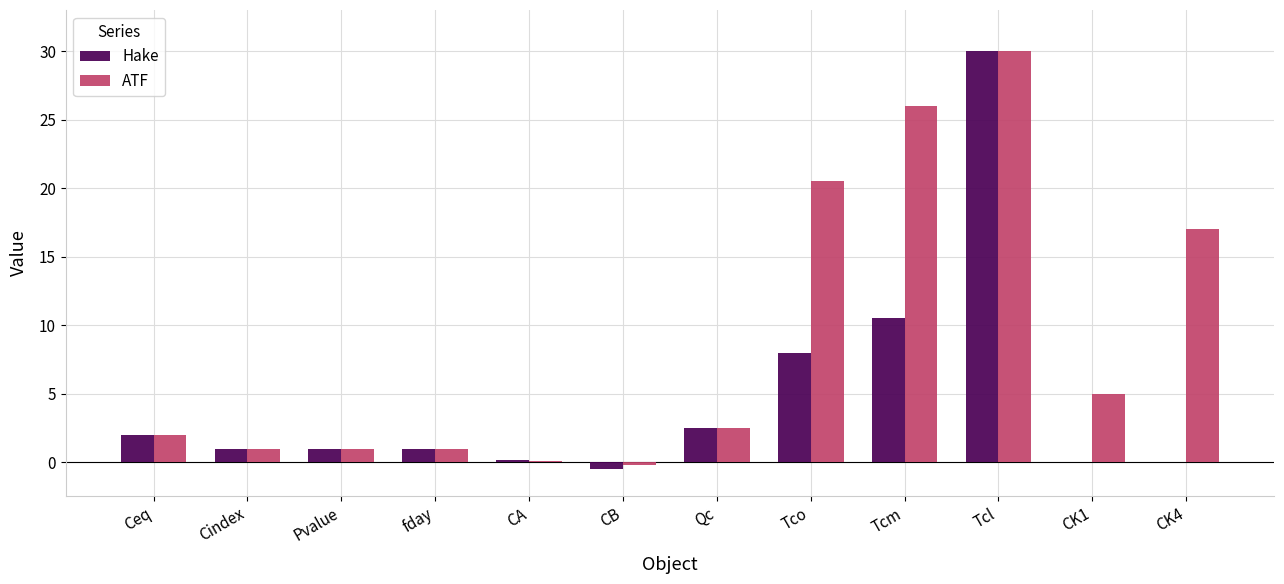

What is the sum of the Hake values at CB and CK4?

-0.5